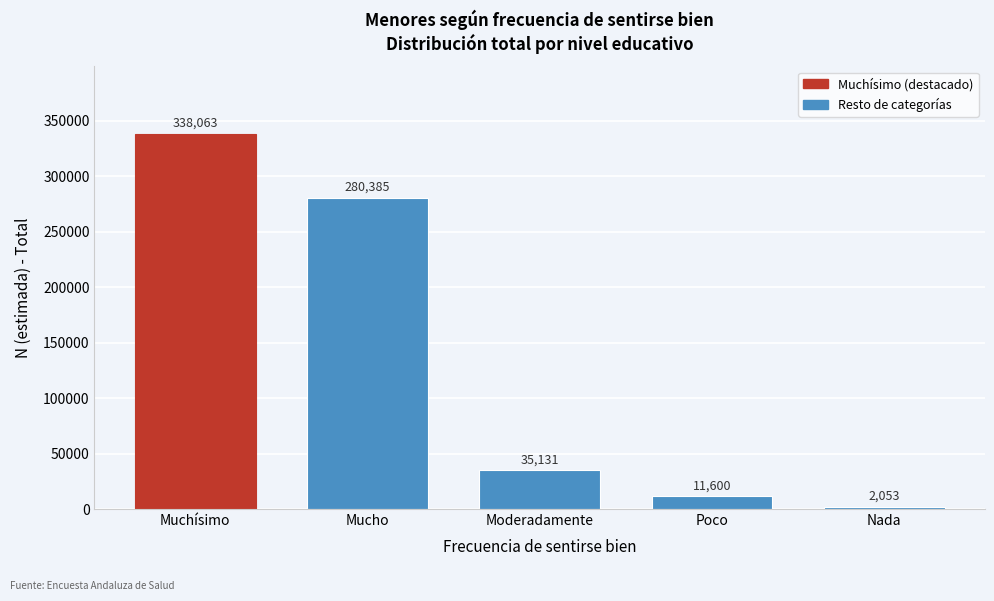

Reading left to right, extract all data points from this chart.

Muchísimo=338063	Mucho=280385	Moderadamente=35131	Poco=11600	Nada=2053